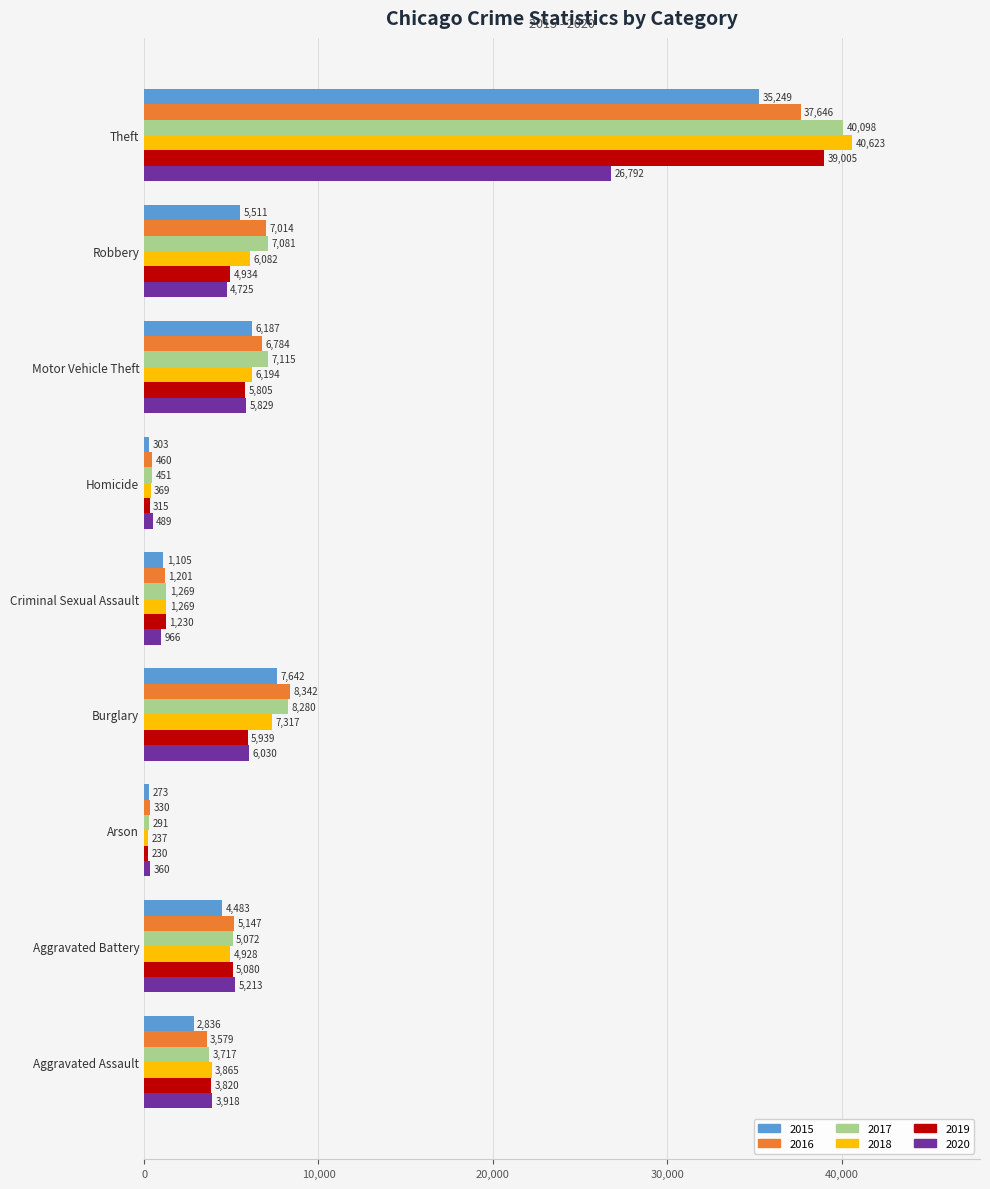

Which category has the highest value in the 2017 series?

Theft